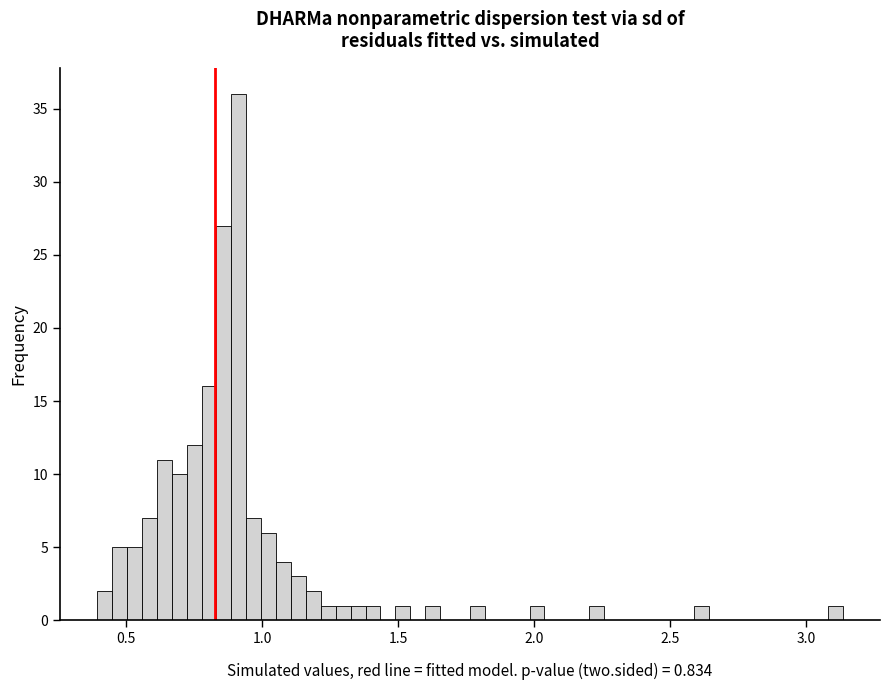

Read against the x-axis, roughly where is the centre of the tallest bar?

0.90